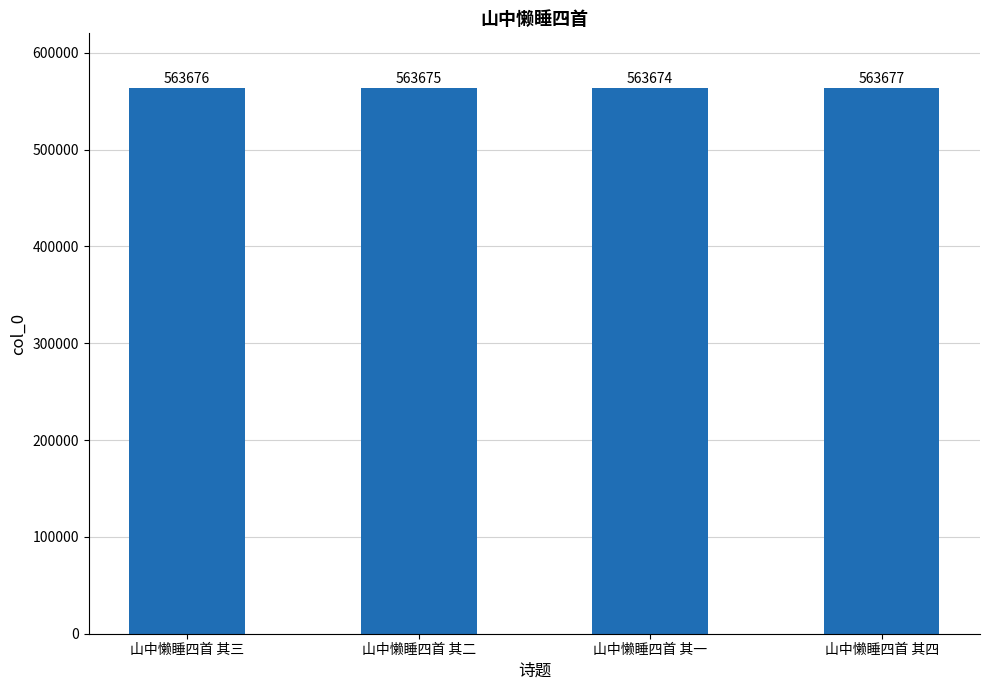

What is the sum of all values?

2254702